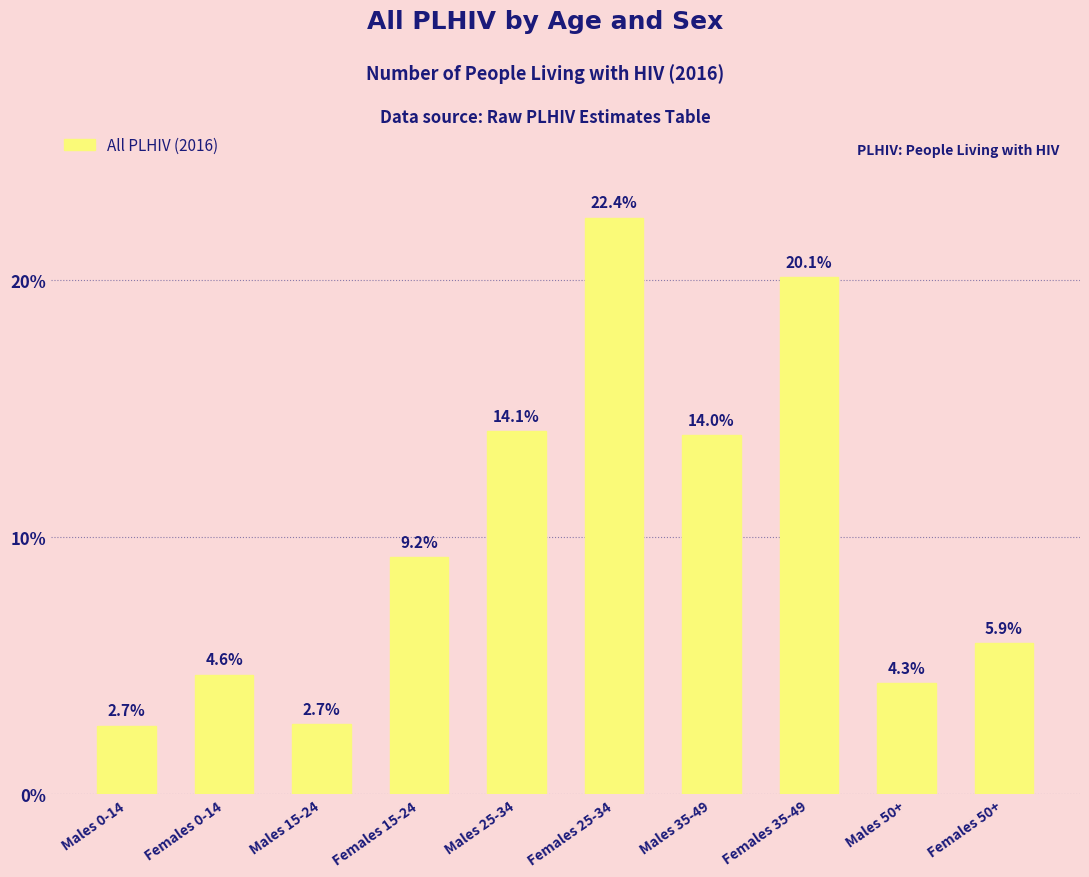

True or false: the data shows 2240830.0 at Females 35-49.

False